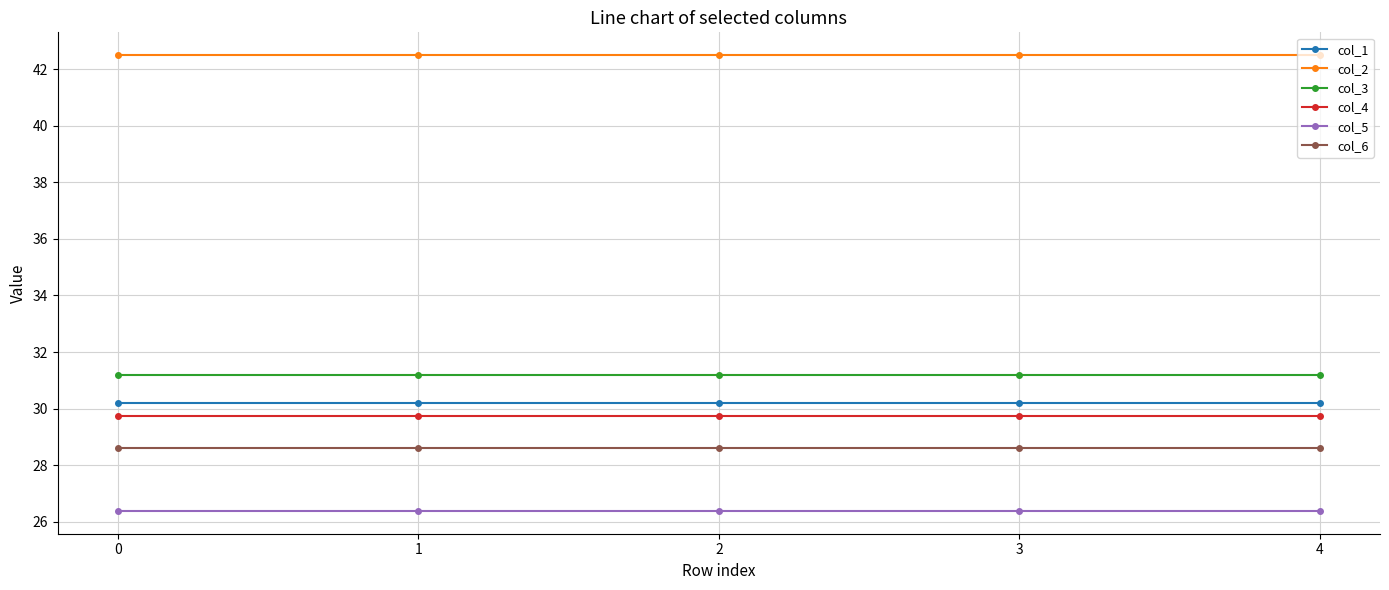

What is the average value of the col_3 series?

31.2